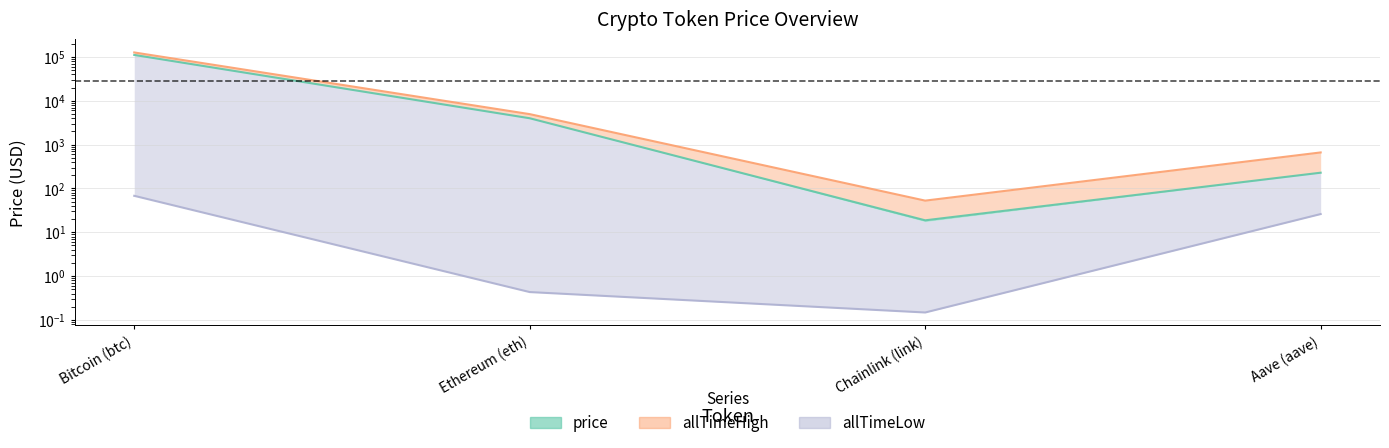

True or false: the data shows 145348.4 at Bitcoin (btc).

False